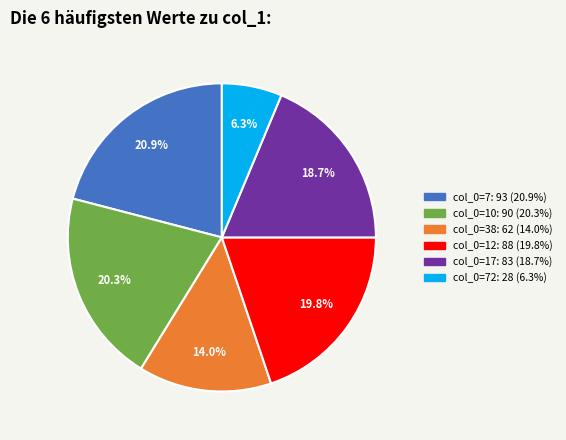

Is there a majority slice in this chart?

No